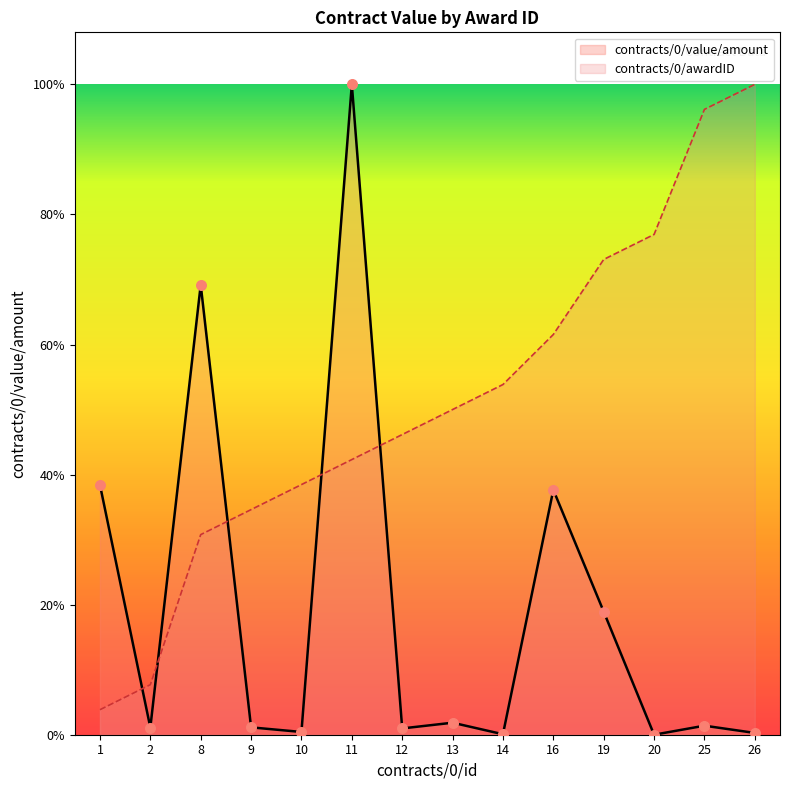

Which series reaches the minimum Y coordinate?

contracts/0/value/amount